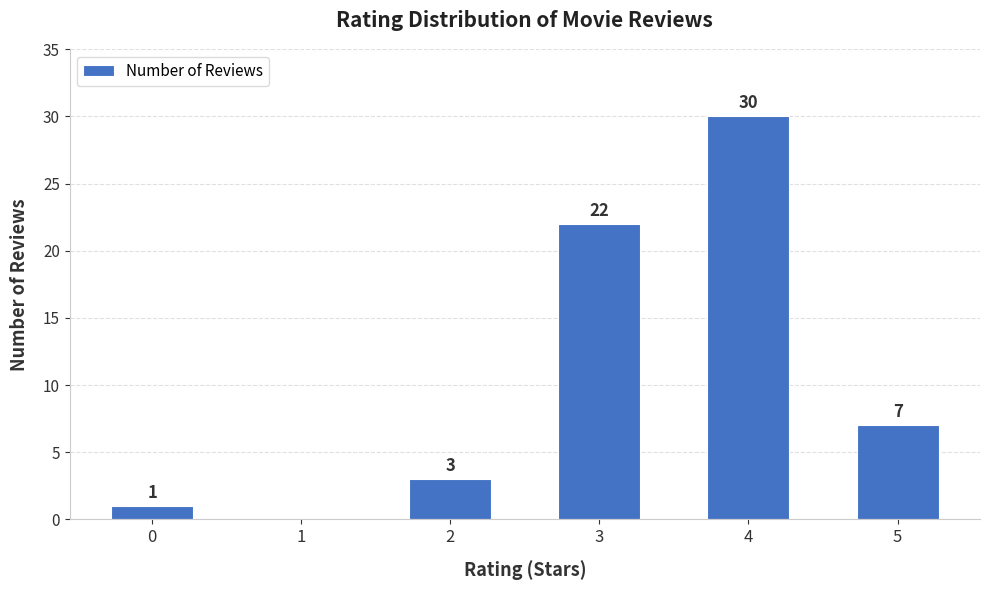

True or false: the data shows 0 at 1.

True